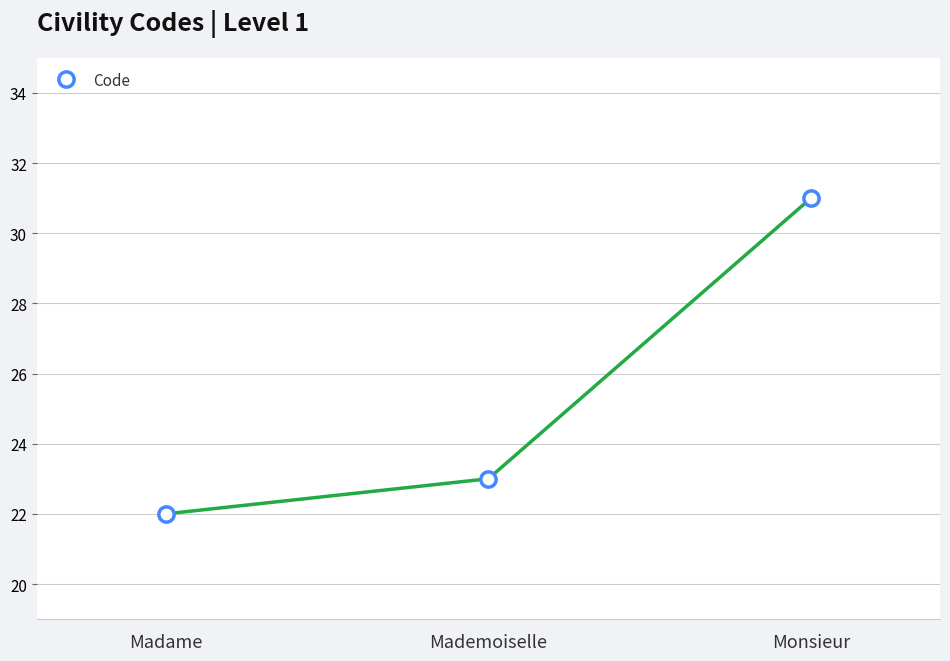

Is this an area chart (filled region under the line)?

No